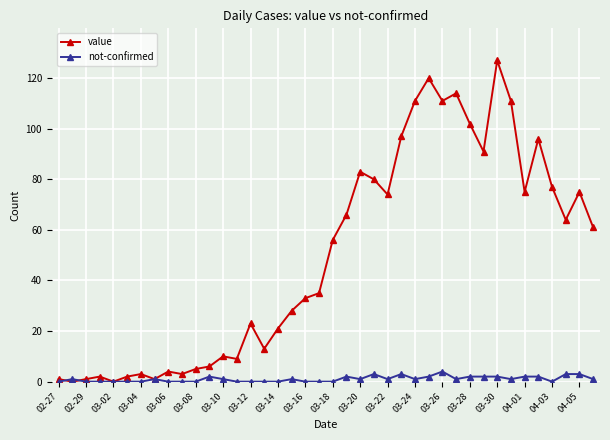

Which series has the widest spread of values?

value